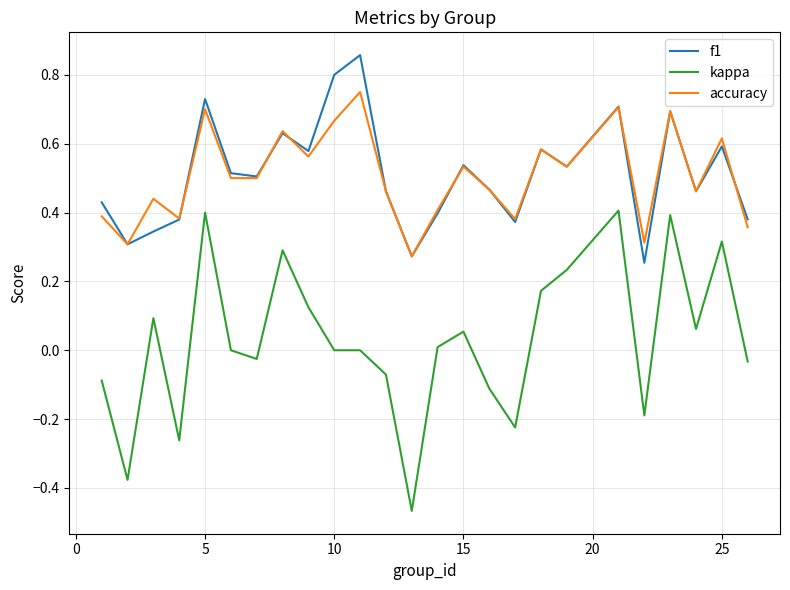

True or false: f1 and kappa cross at least once.

False